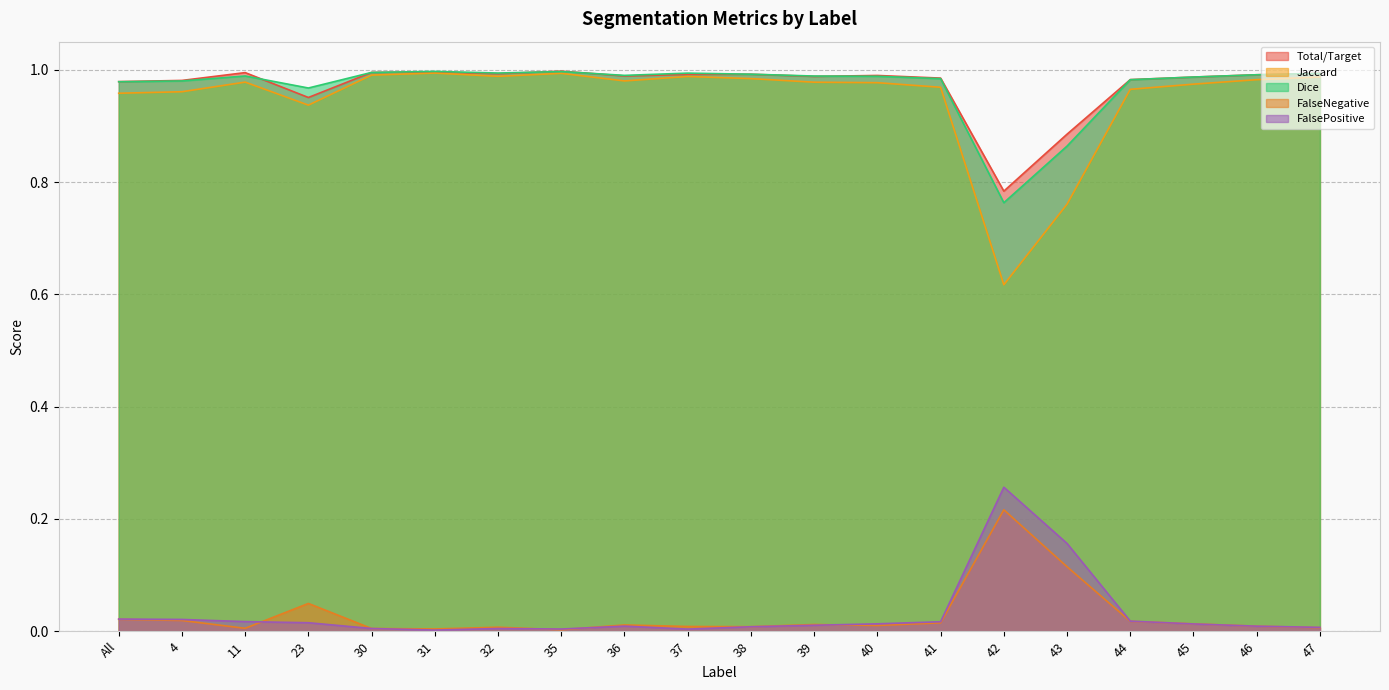

Rank the categories by Dice value from highest to lowest.

31, 35, 30, 32, 37, 47, 38, 46, 36, 11, 39, 40, 45, 41, 44, 4, All, 23, 43, 42